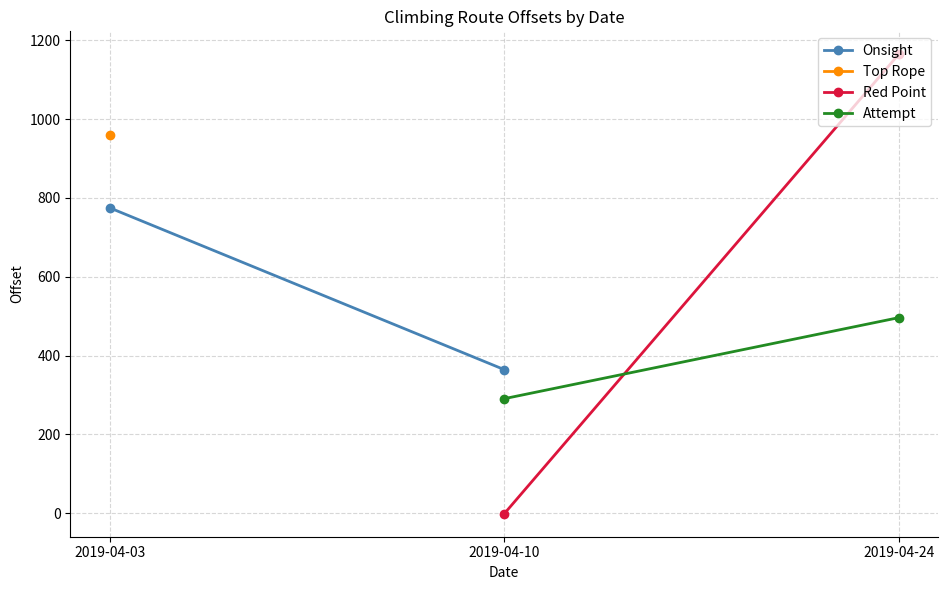

The Attempt series shows 505.0 at 2019-04-10. True or false?

False